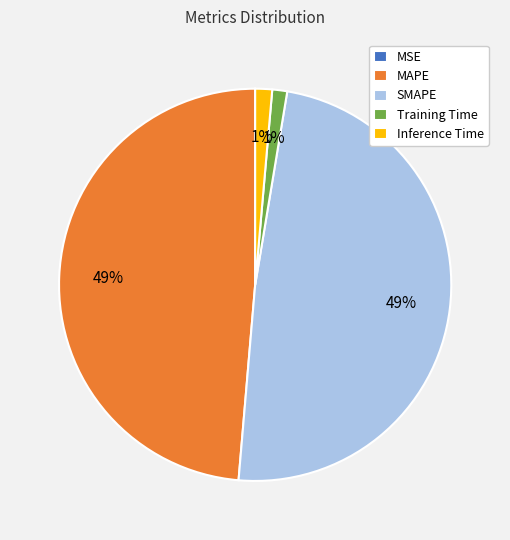

To the nearest percent, what is the difference between the largest and smallest slice percentages?

49%